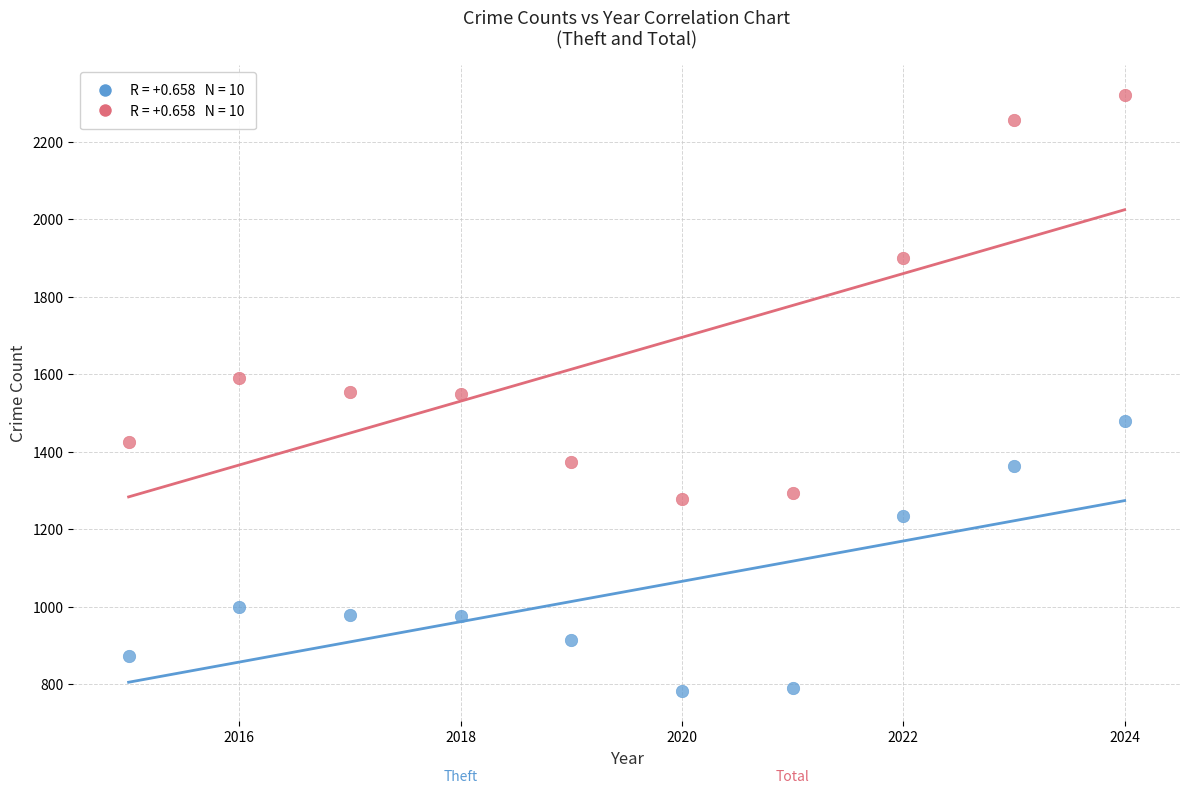

How many data points are displayed?

20